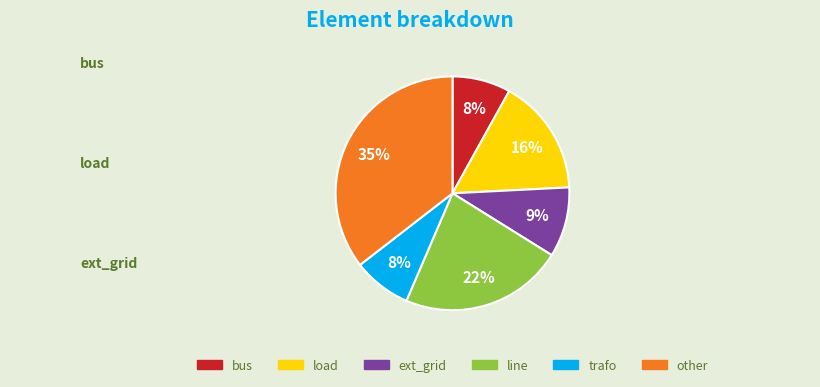

Which category has the smallest portion of the pie?

bus